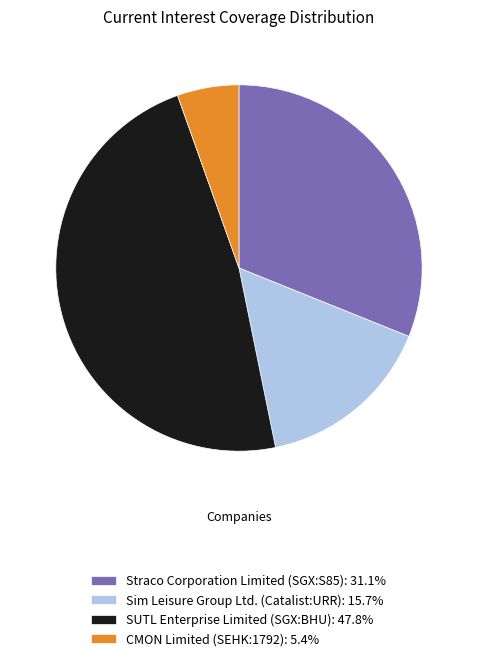

Is there any slice that represents more than half of the pie?

No